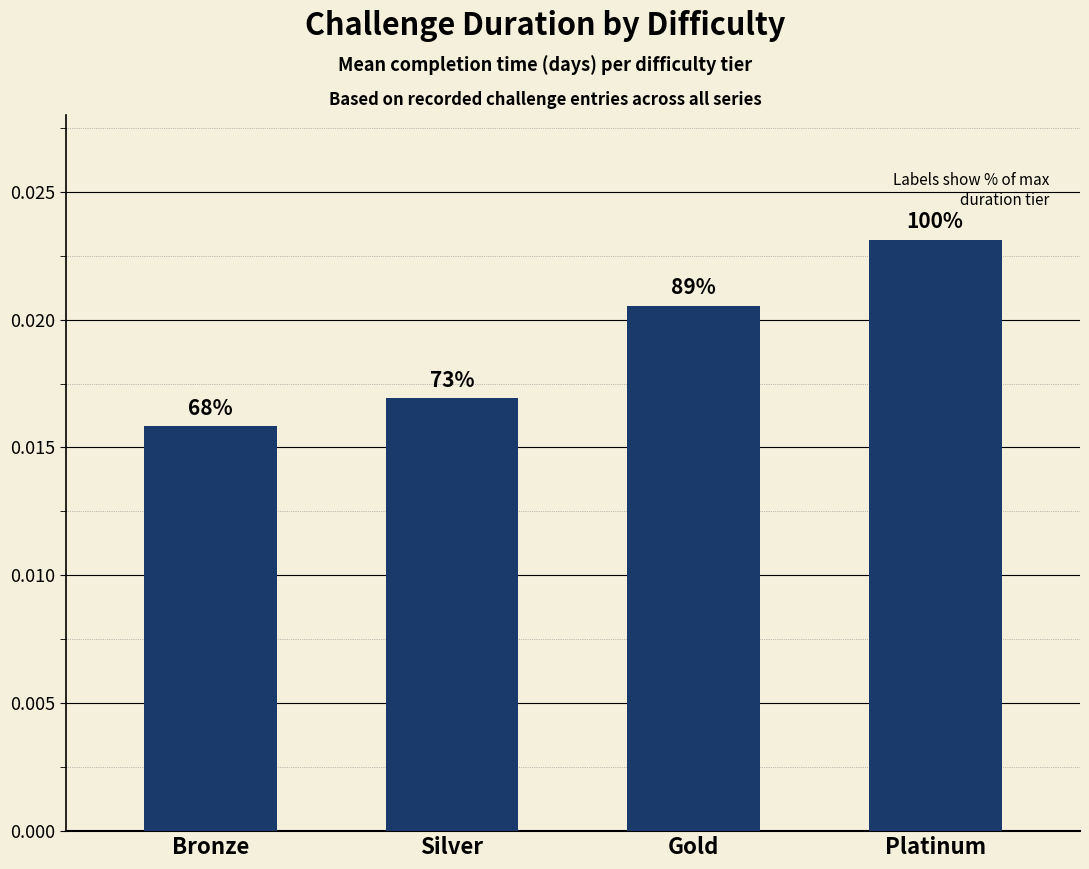

Does the chart contain any negative values?

No